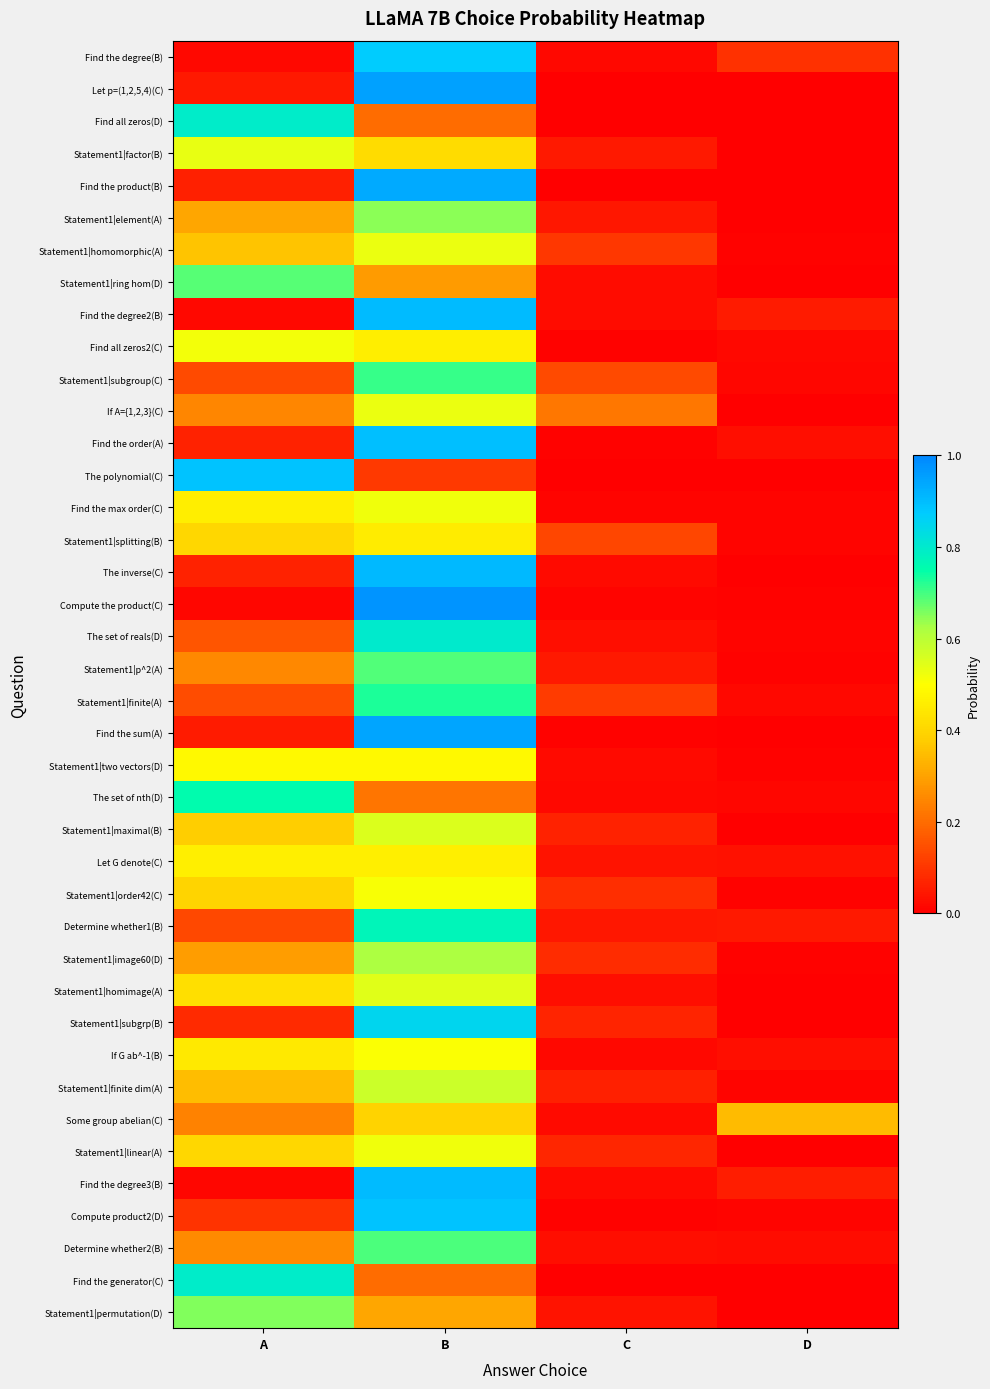

Count the number of data series in this chart.

40